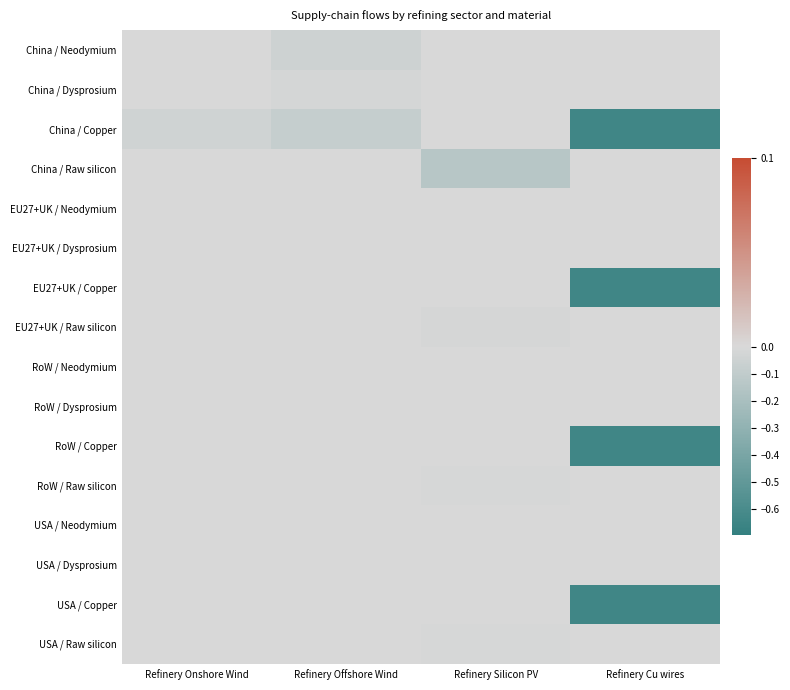

List the series in order of their peak value, highest first.

China / Neodymium, China / Dysprosium, China / Copper, China / Raw silicon, EU27+UK / Neodymium, EU27+UK / Dysprosium, EU27+UK / Copper, EU27+UK / Raw silicon, RoW / Neodymium, RoW / Dysprosium, RoW / Copper, RoW / Raw silicon, USA / Neodymium, USA / Dysprosium, USA / Copper, USA / Raw silicon